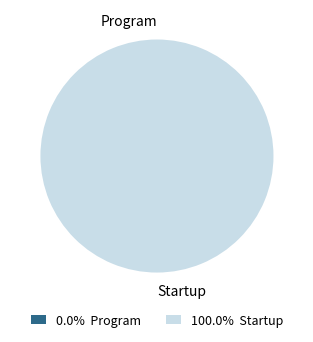

Count the number of slices in the pie.

2